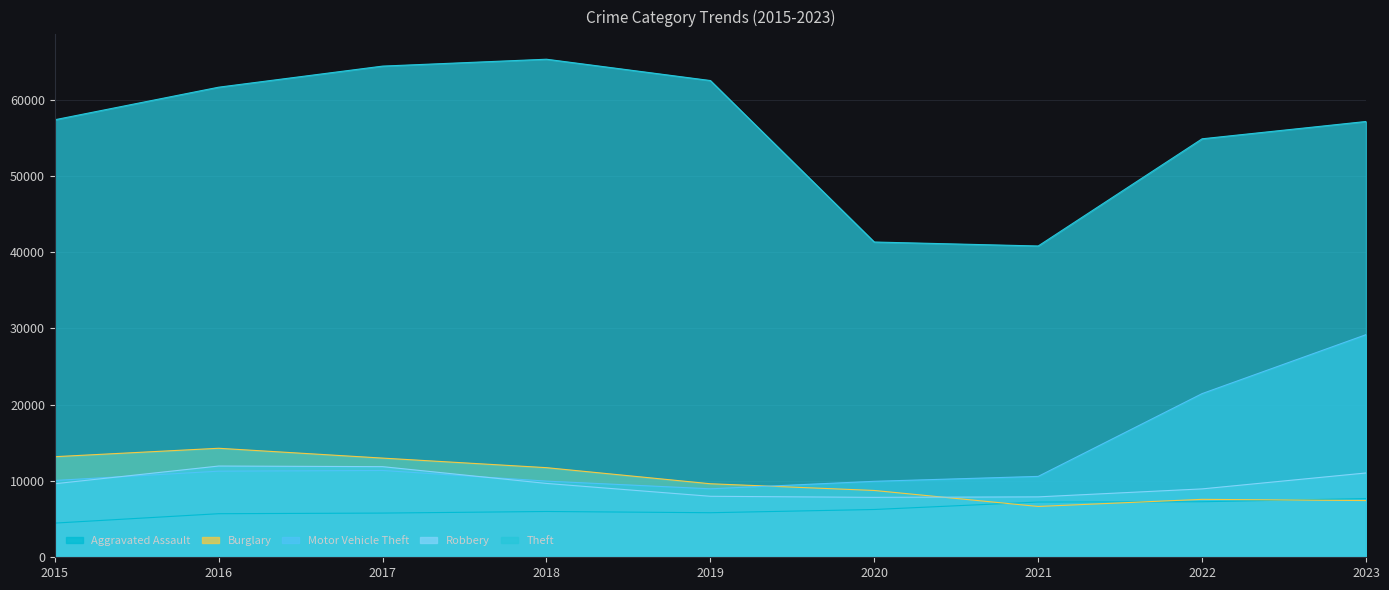

Between 2018 and 2021, which series saw the biggest shift?

Theft